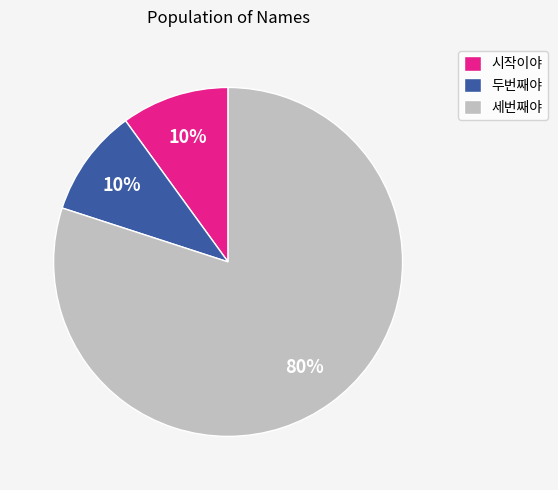

True or false: 두번째야 accounts for 21% of the total.

False